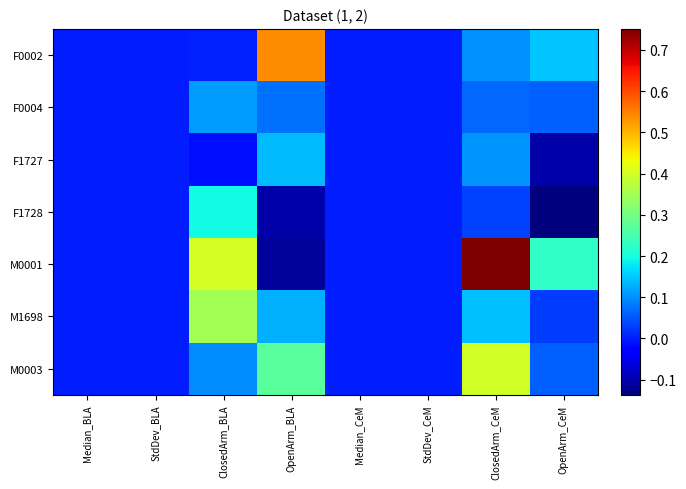

Which series has the widest spread of values?

M0001